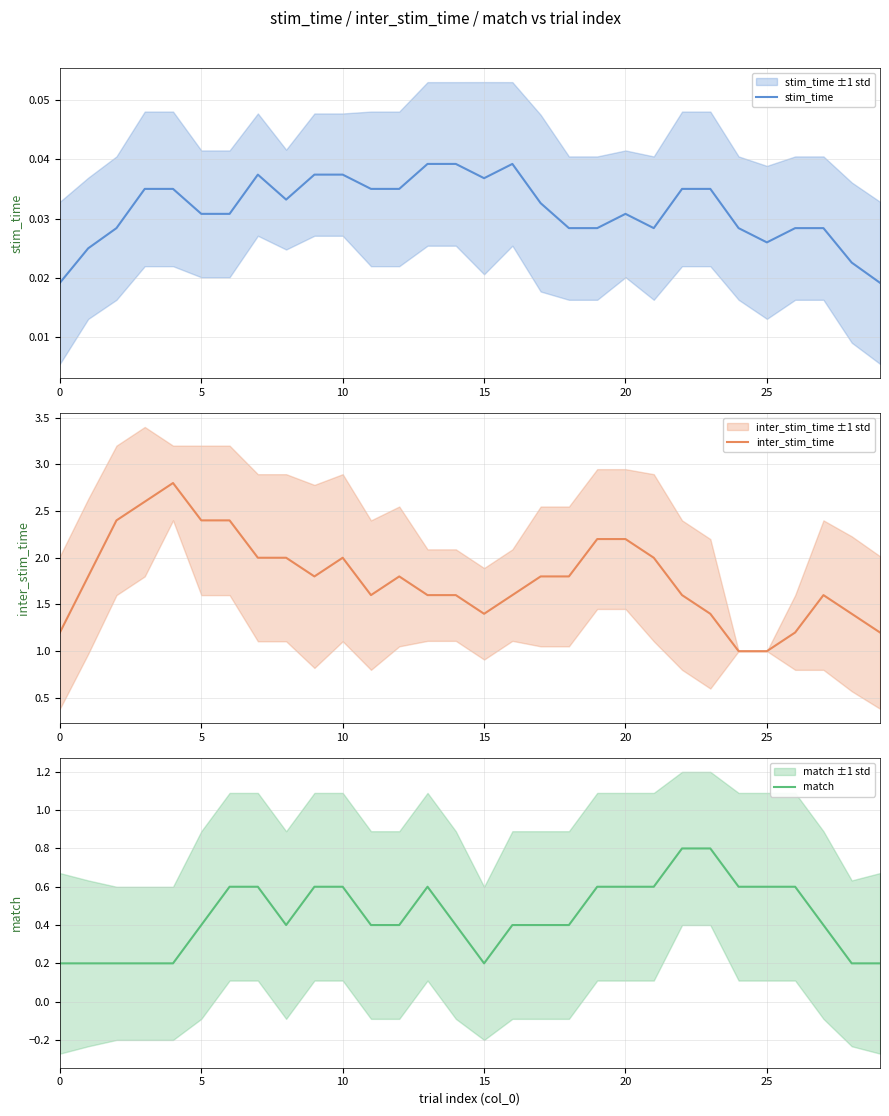

Reading left to right, what are all the values shown in this chart?

stim_time: 0.0	0.0	0.0	0.0	0.0	0.0	0.0	0.0	0.0	0.0	0.0	0.0	0.0	0.0	0.0	0.0	0.0	0.0	0.0	0.0	0.0	0.0	0.0	0.0	0.0	0.0	0.0	0.0	0.0	0.0
inter_stim_time: 1.2	1.8	2.4	2.6	2.8	2.4	2.4	2.0	2.0	1.8	2.0	1.6	1.8	1.6	1.6	1.4	1.6	1.8	1.8	2.2	2.2	2.0	1.6	1.4	1.0	1.0	1.2	1.6	1.4	1.2
match: 0.2	0.2	0.2	0.2	0.2	0.4	0.6	0.6	0.4	0.6	0.6	0.4	0.4	0.6	0.4	0.2	0.4	0.4	0.4	0.6	0.6	0.6	0.8	0.8	0.6	0.6	0.6	0.4	0.2	0.2